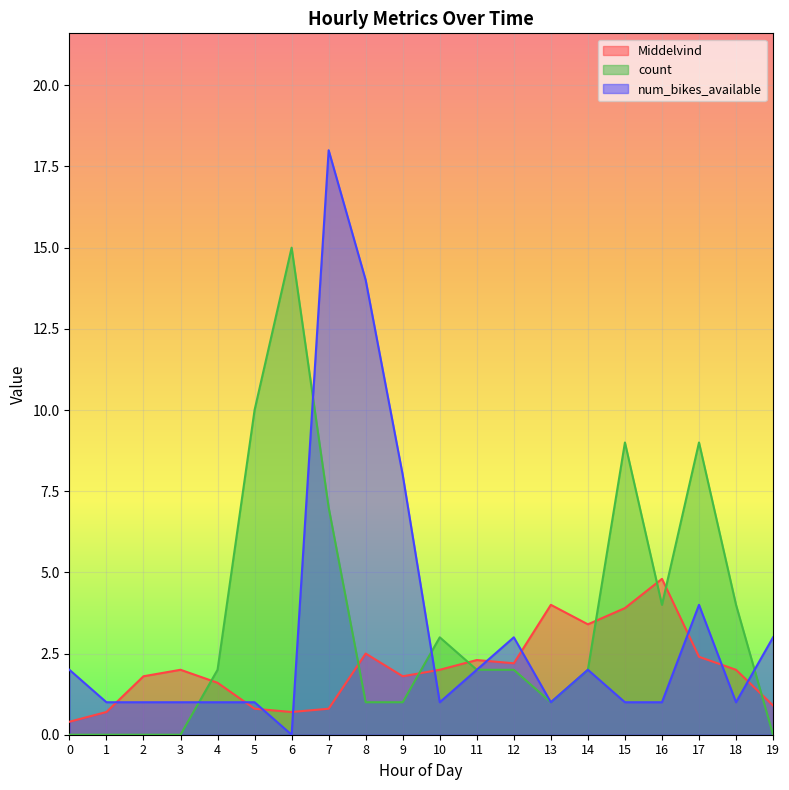

Where is Middelvind nearest to the value 2?

3